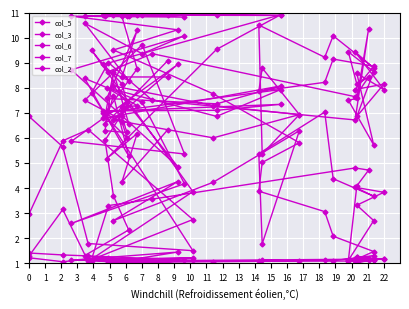

Which category has the lowest value across all series?

13